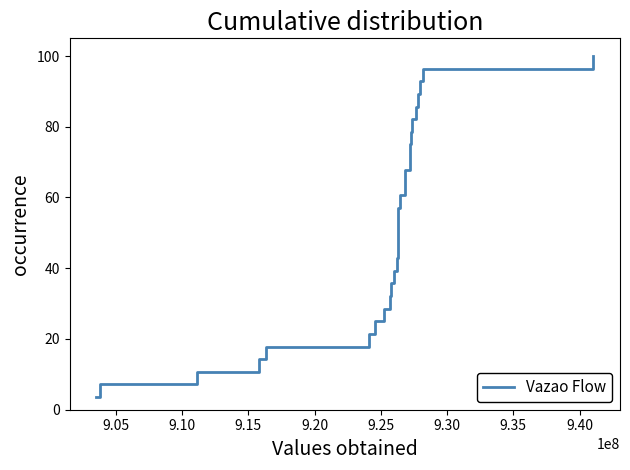

Count the number of data series in this chart.

1